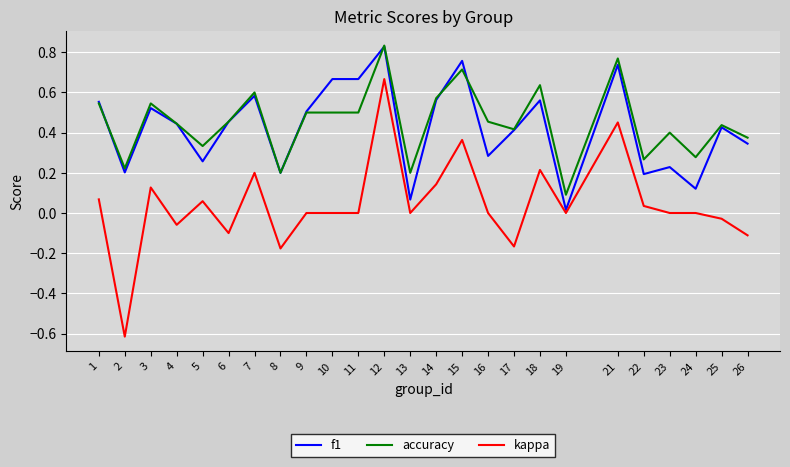

At which category is the sum across all series the highest?

12